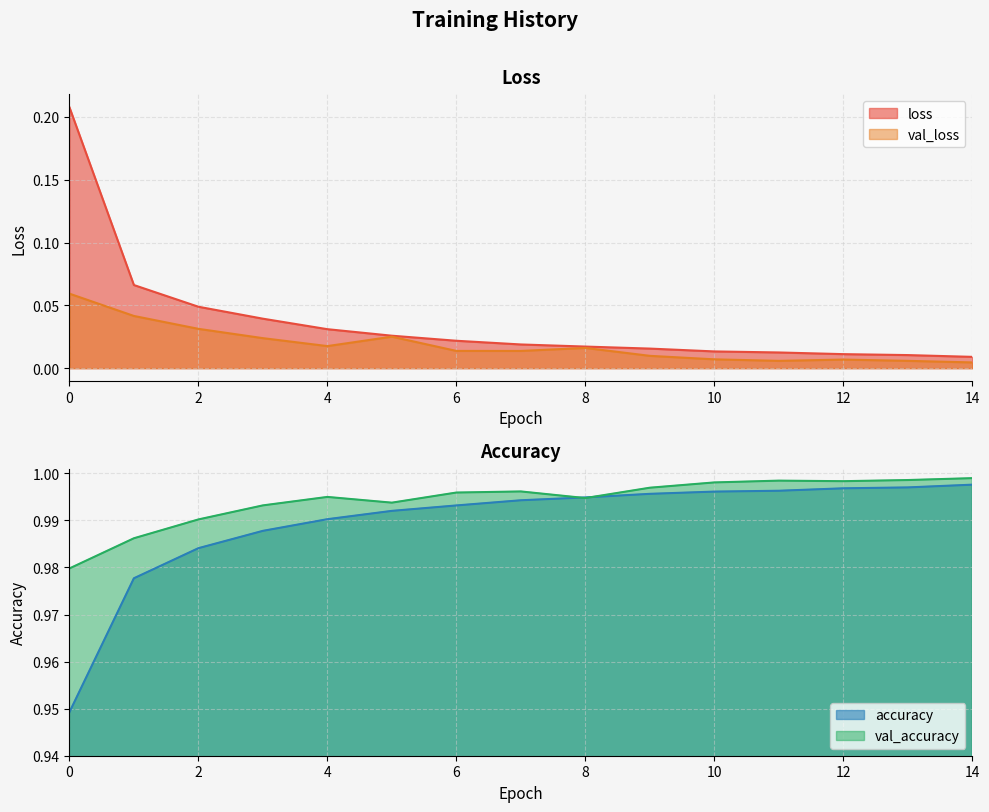

List the labels in order of accuracy value, largest first.

14, 13, 12, 11, 10, 9, 8, 7, 6, 5, 4, 3, 2, 1, 0